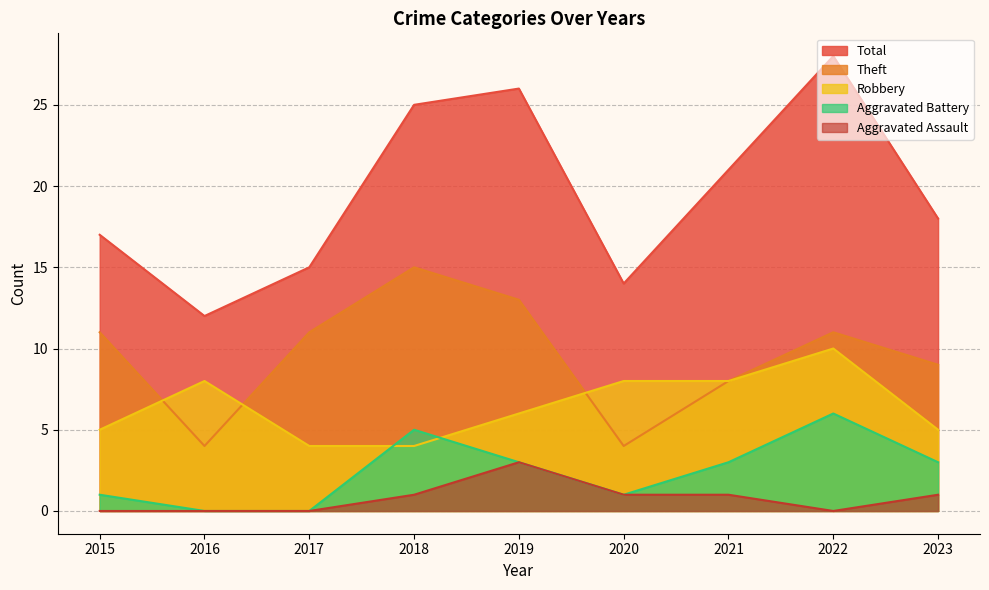

Reading left to right, list all the values displayed in this chart.

Robbery: 2015=5	2016=8	2017=4	2018=4	2019=6	2020=8	2021=8	2022=10	2023=5
Theft: 2015=11	2016=4	2017=11	2018=15	2019=13	2020=4	2021=8	2022=11	2023=9
Aggravated Battery: 2015=1	2016=0	2017=0	2018=5	2019=3	2020=1	2021=3	2022=6	2023=3
Aggravated Assault: 2015=0	2016=0	2017=0	2018=1	2019=3	2020=1	2021=1	2022=0	2023=1
Total: 2015=17	2016=12	2017=15	2018=25	2019=26	2020=14	2021=21	2022=28	2023=18